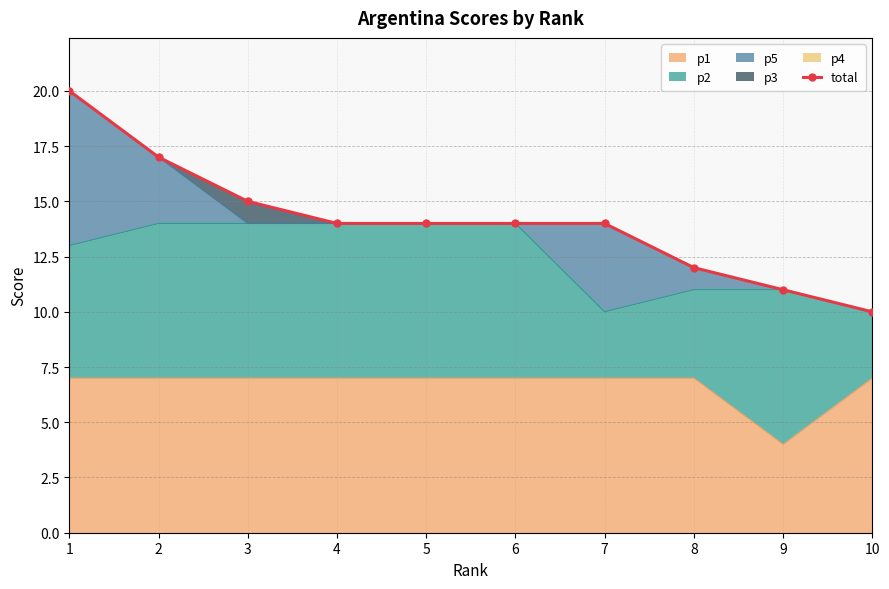

Read the value at 5, to the nearest 5.

15